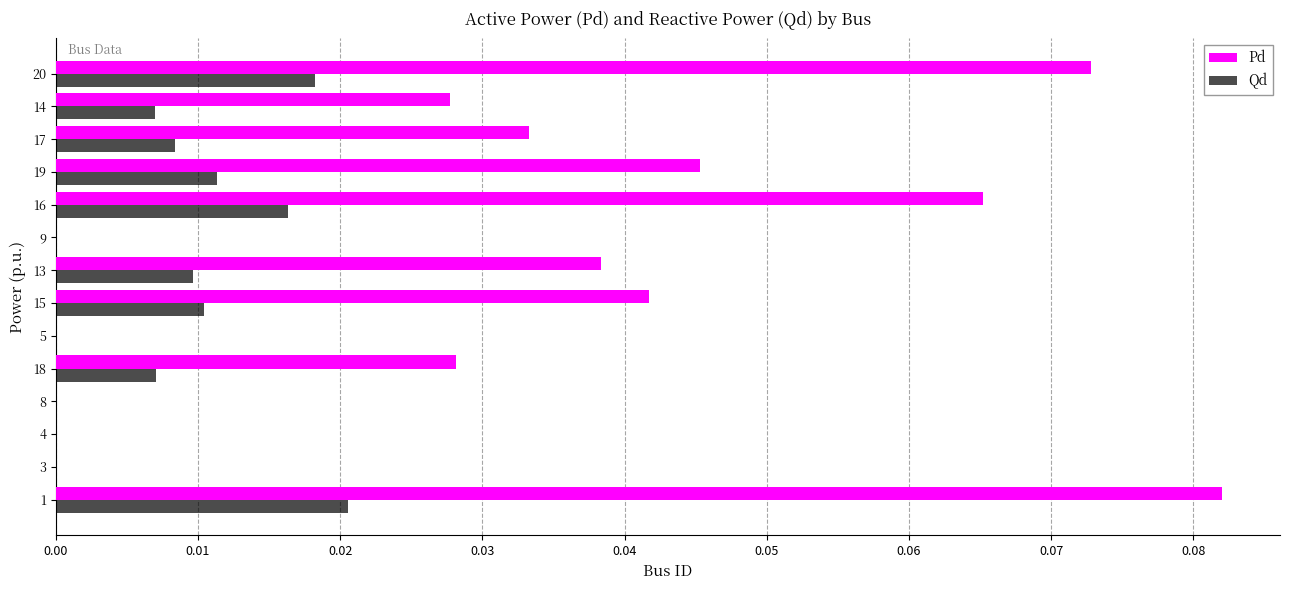

Which series has the largest total across all categories?

Pd